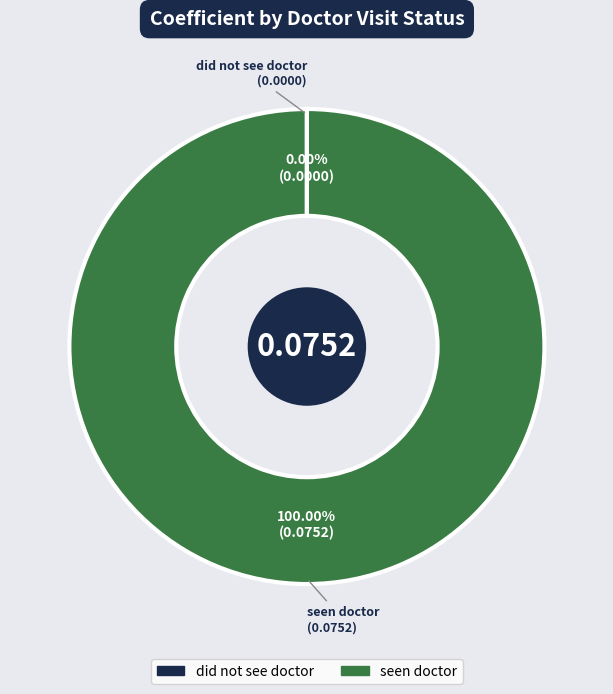

To the nearest percent, what is the difference between the largest and smallest slice percentages?

100%